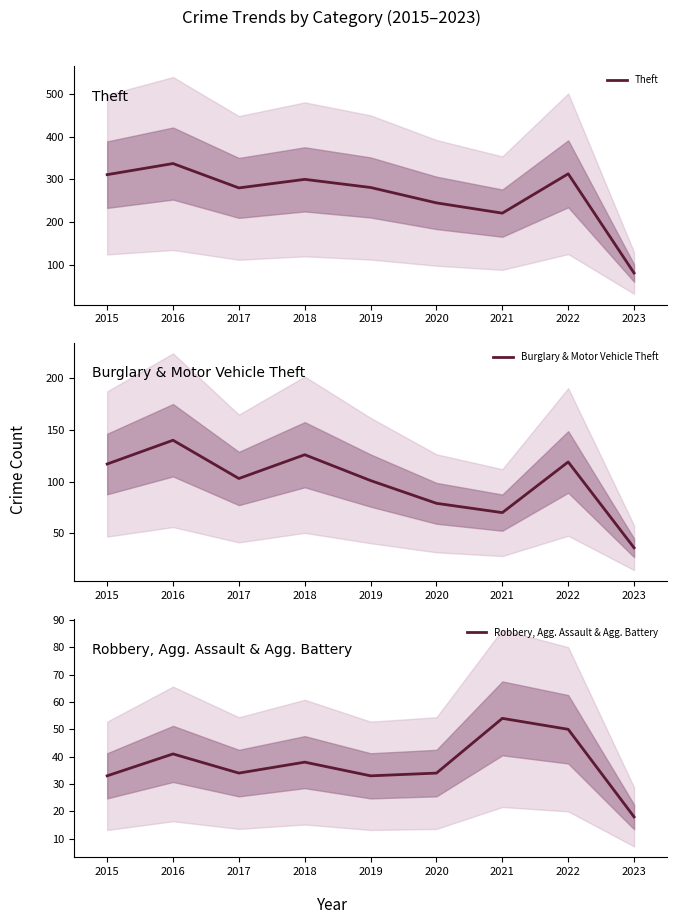

Is the value of Theft at 2015 greater than the value of Robbery, Agg. Assault & Agg. Battery at 2019?

Yes